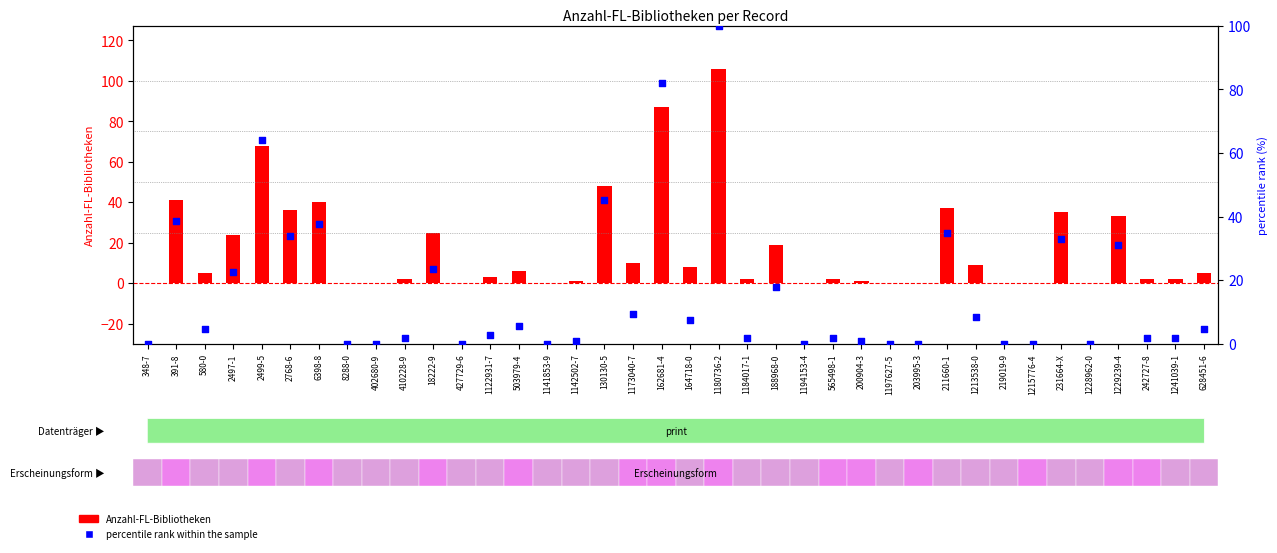

Is the value of Anzahl-FL-Bibliotheken at 130130-5 greater than the value of percentile rank within the sample at 1141853-9?

Yes